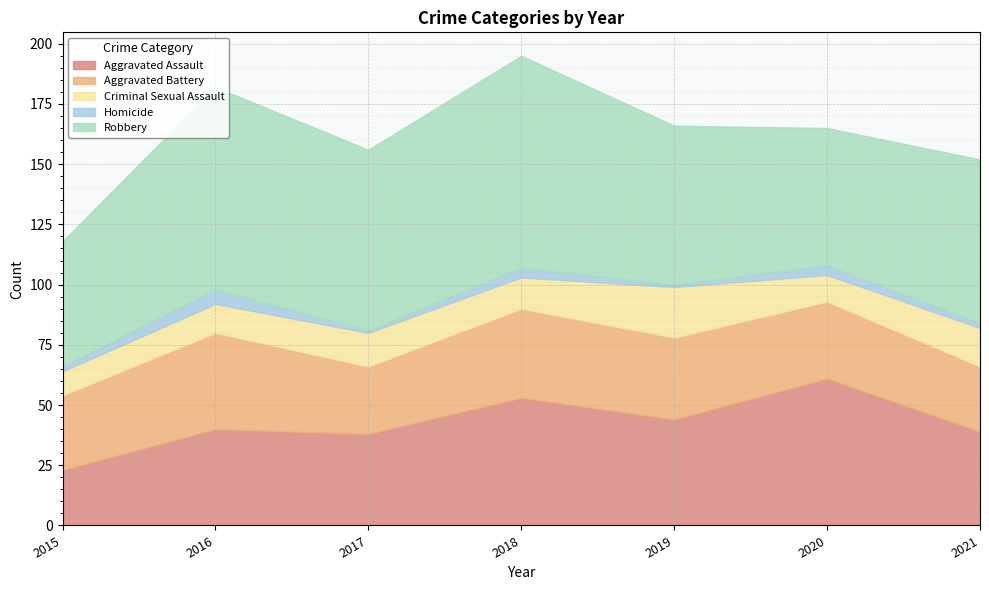

Which series has the largest range (max minus min)?

Aggravated Assault